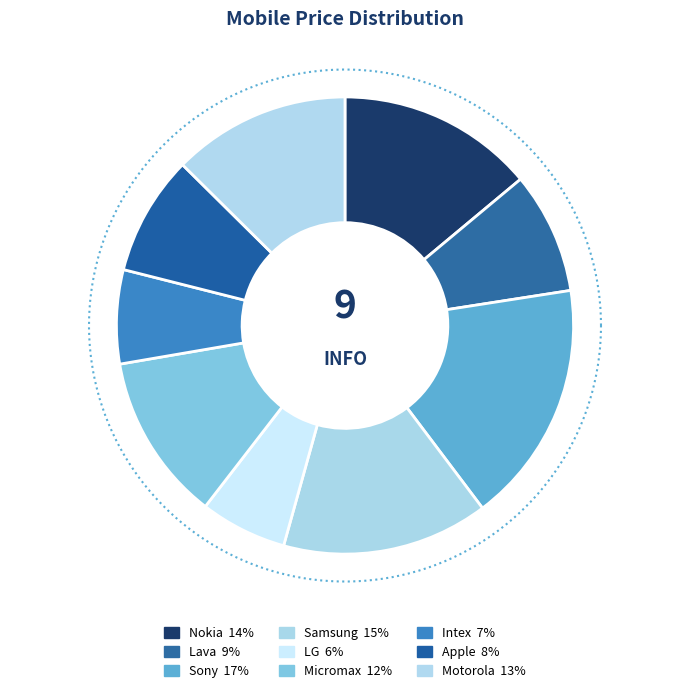

Which category has the smallest portion of the pie?

LG